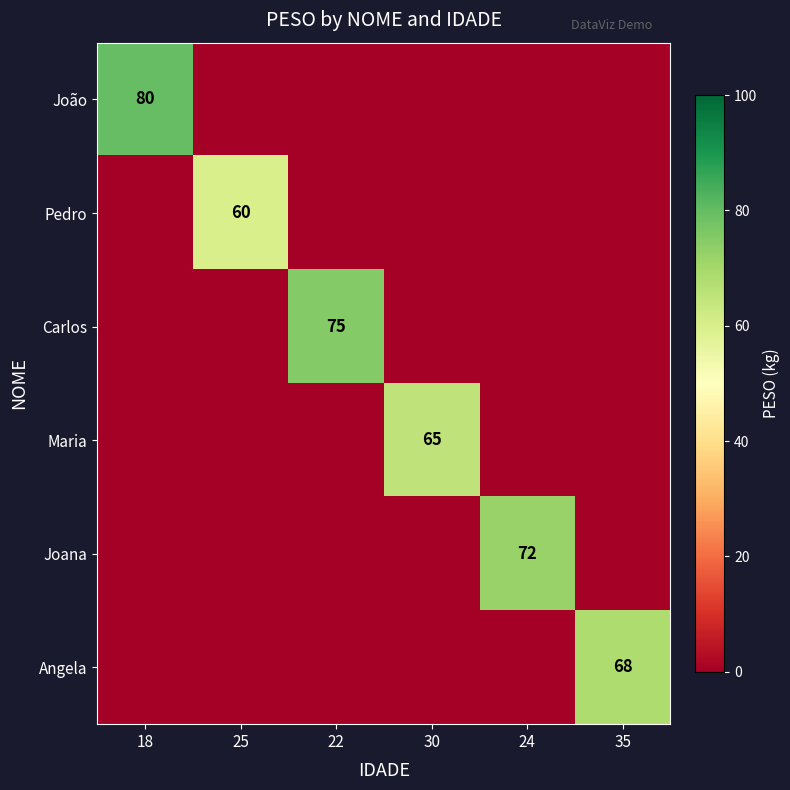

The value of João at 18 is 80. True or false?

True